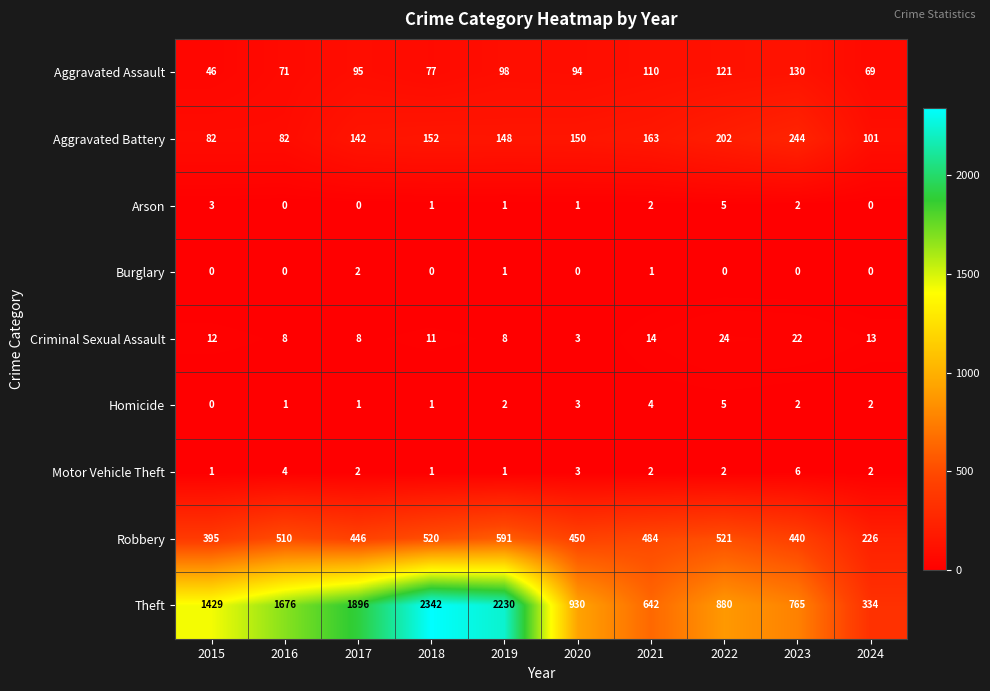

Which category has the highest value across all series?

2018